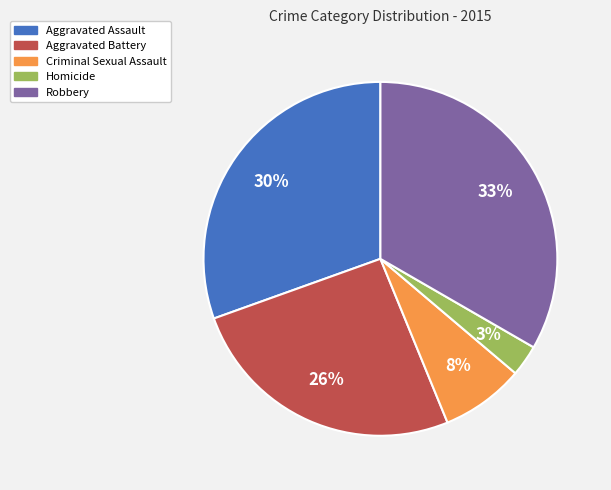

Which slice is the largest?

Robbery